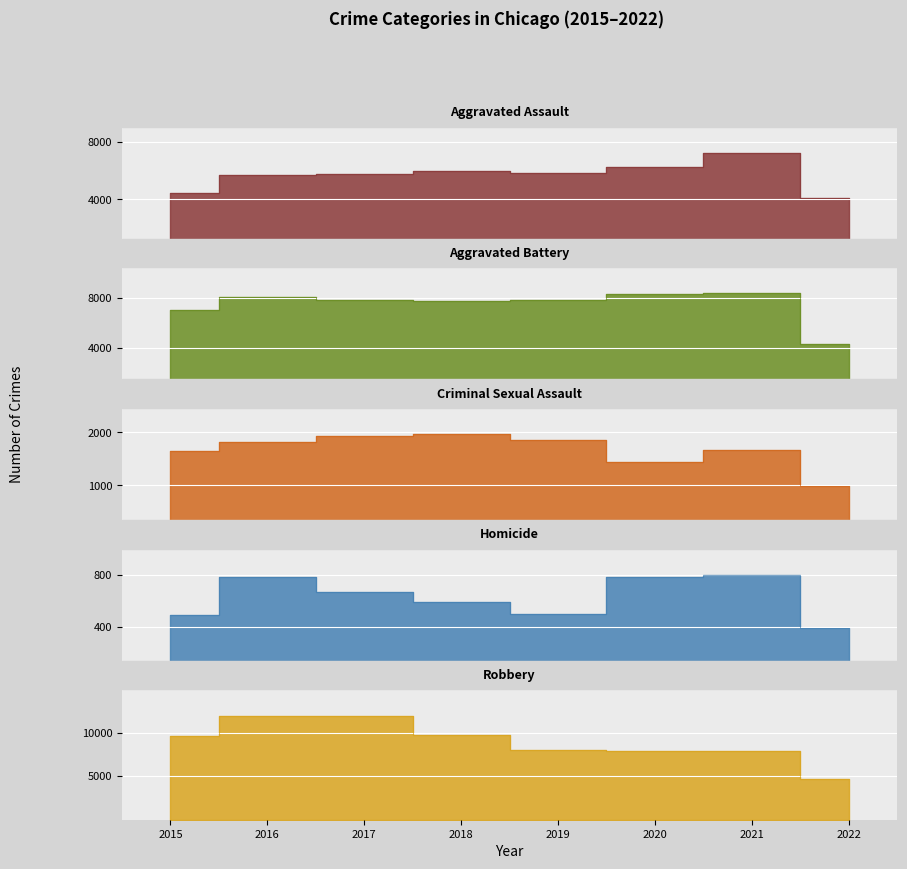

Which series has the widest spread of values?

Robbery